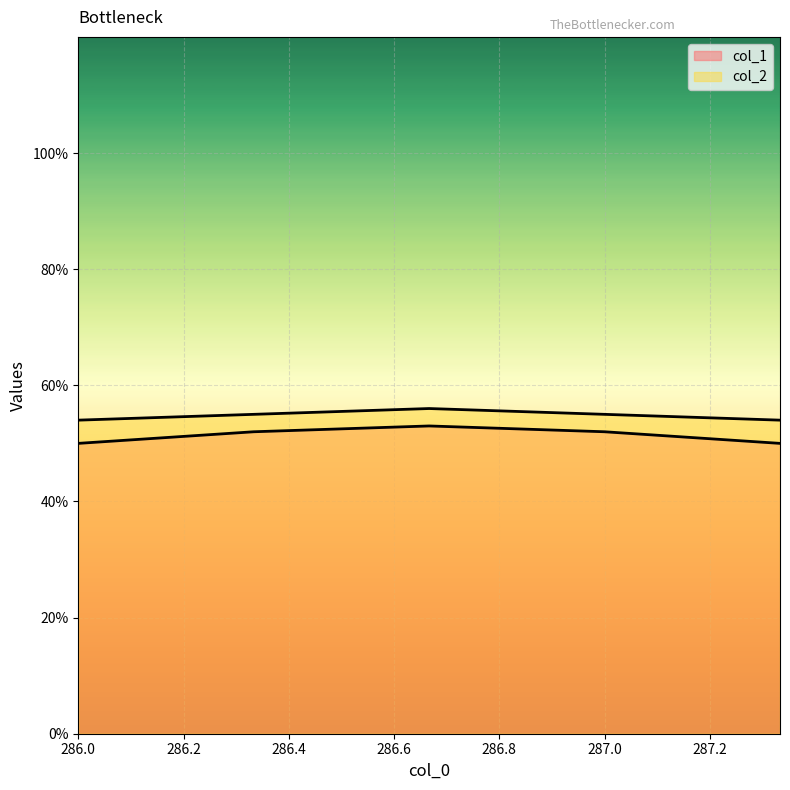

What are all the series names shown in the legend?

col_1, col_2